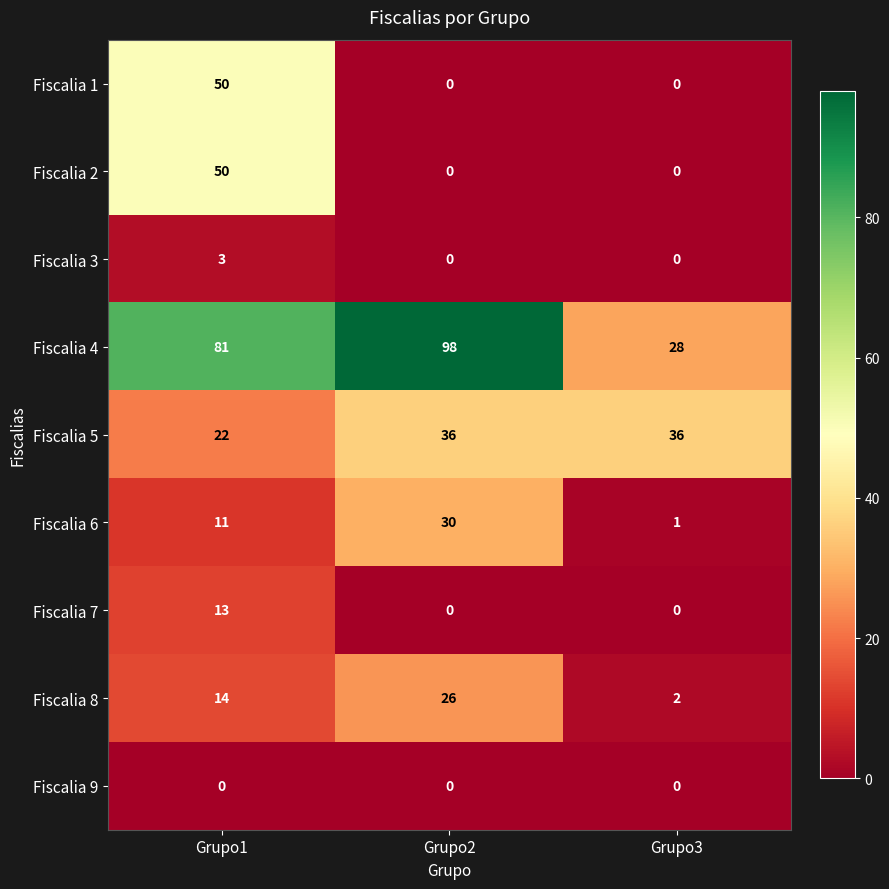

Reading left to right, transcribe all the data shown in this chart.

Fiscalia 1: Grupo1=50	Grupo2=0	Grupo3=0
Fiscalia 2: Grupo1=50	Grupo2=0	Grupo3=0
Fiscalia 3: Grupo1=3	Grupo2=0	Grupo3=0
Fiscalia 4: Grupo1=81	Grupo2=98	Grupo3=28
Fiscalia 5: Grupo1=22	Grupo2=36	Grupo3=36
Fiscalia 6: Grupo1=11	Grupo2=30	Grupo3=1
Fiscalia 7: Grupo1=13	Grupo2=0	Grupo3=0
Fiscalia 8: Grupo1=14	Grupo2=26	Grupo3=2
Fiscalia 9: Grupo1=0	Grupo2=0	Grupo3=0